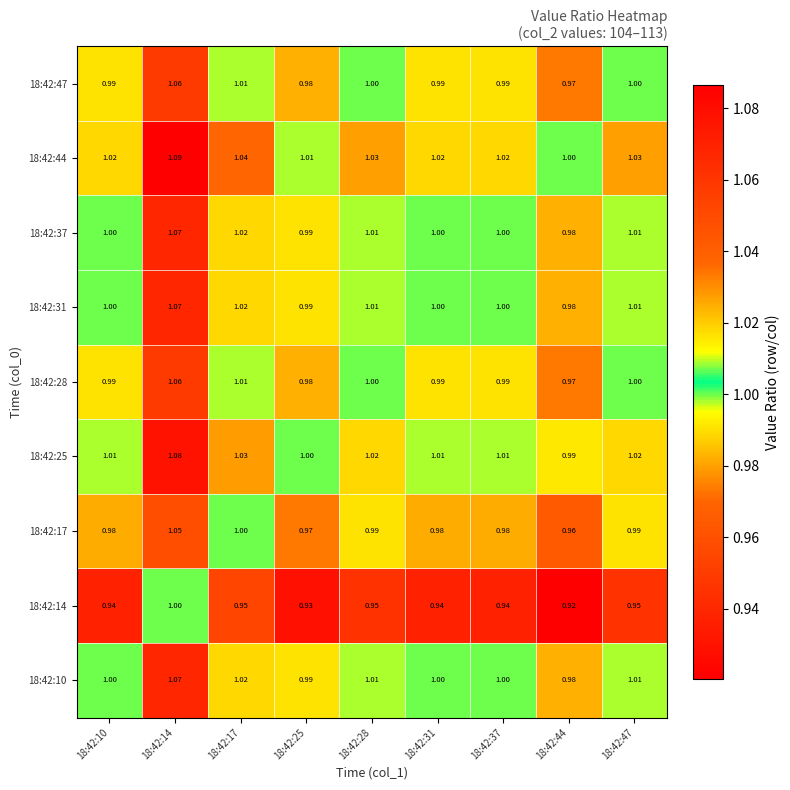

Is the value of 18:42:25 at 18:42:31 greater than the value of 18:42:47 at 18:42:10?

Yes